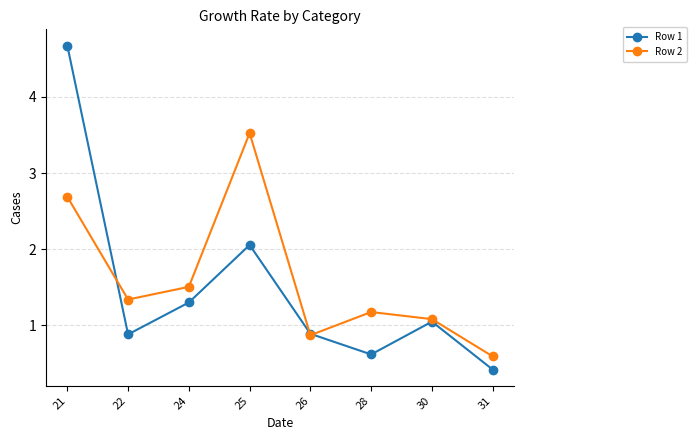

What is the difference between the maximum and second lowest values in the Row 2 series?

2.7